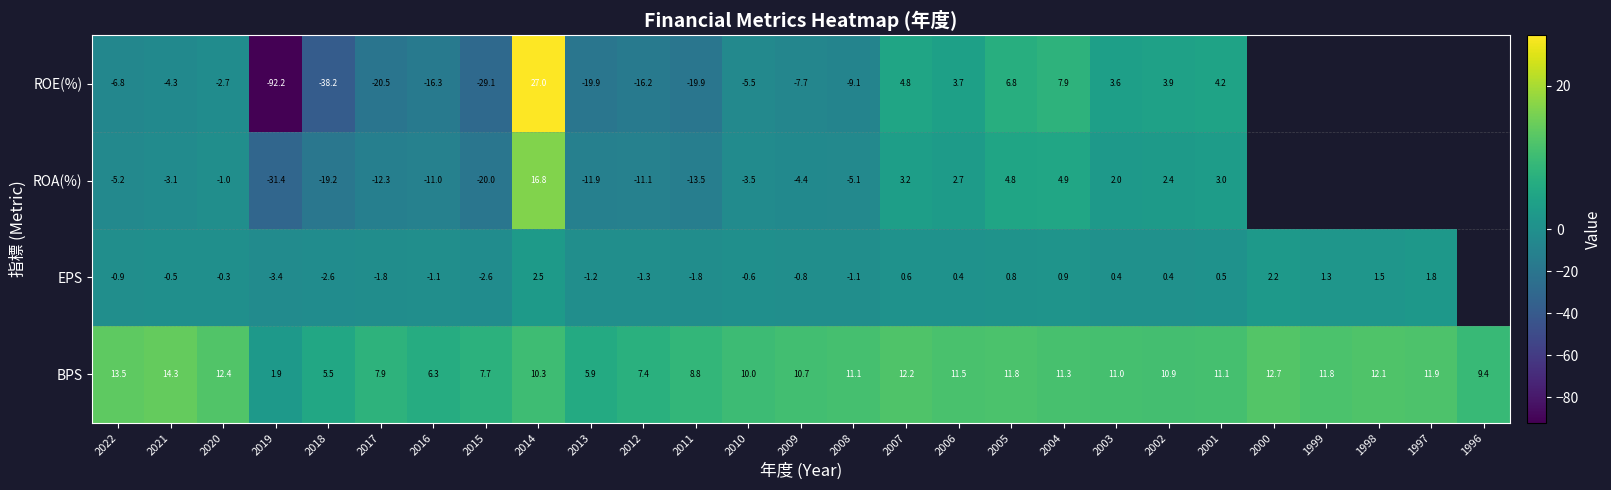

What is the greatest value displayed?

27.0